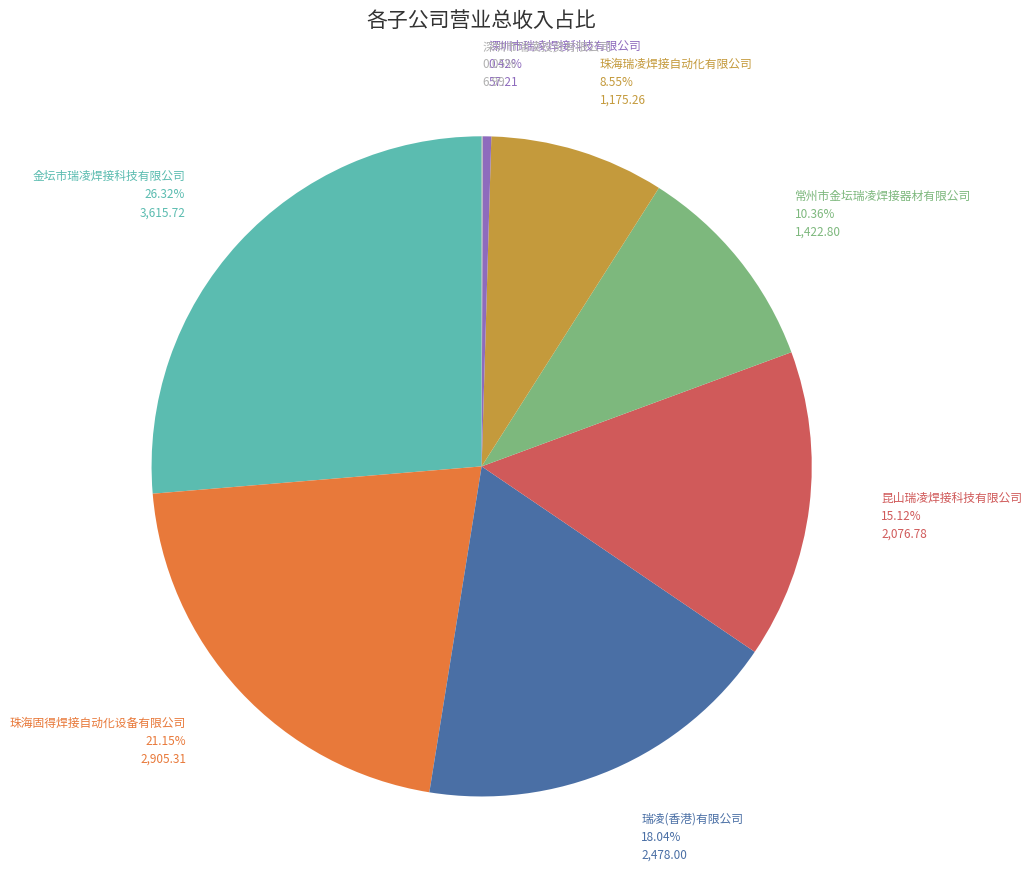

Is there a majority slice in this chart?

No